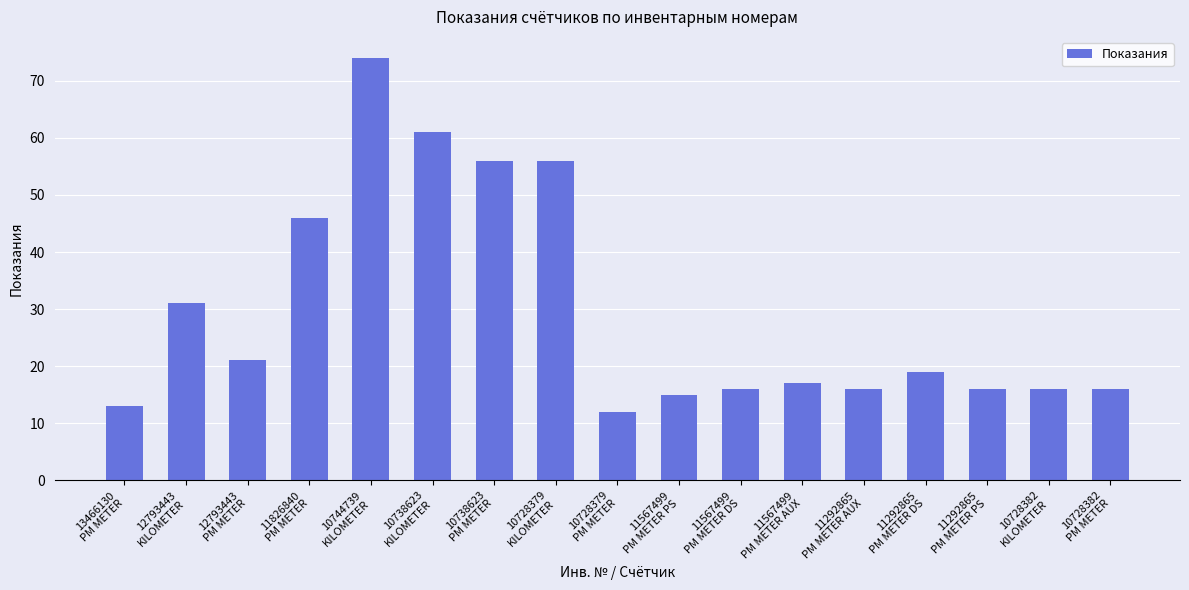

What is the difference between the second highest and second lowest values?

48